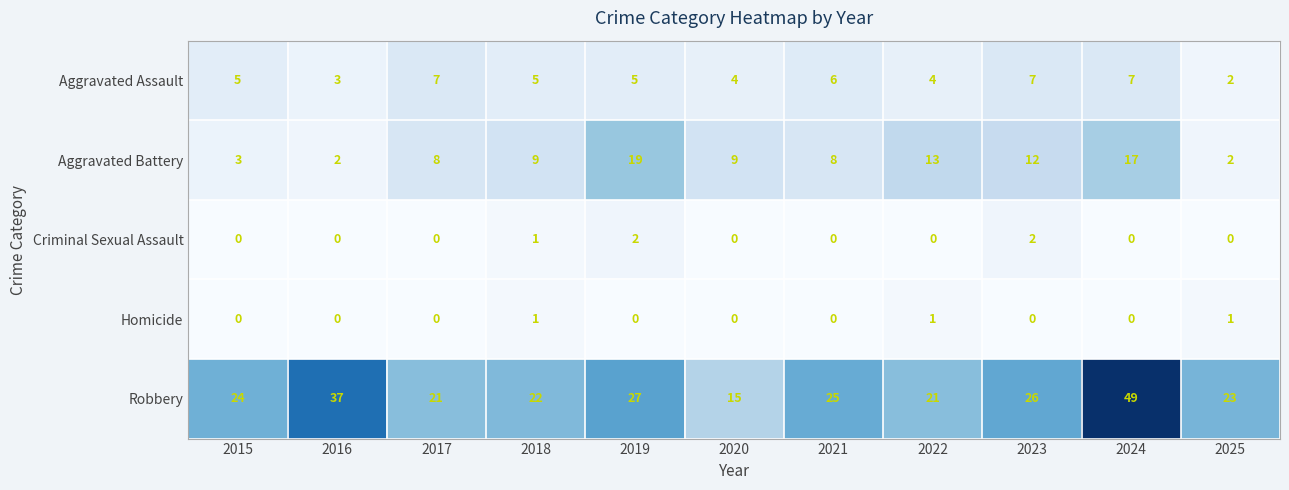

True or false: Aggravated Battery has a value of 1 at 2015.

False